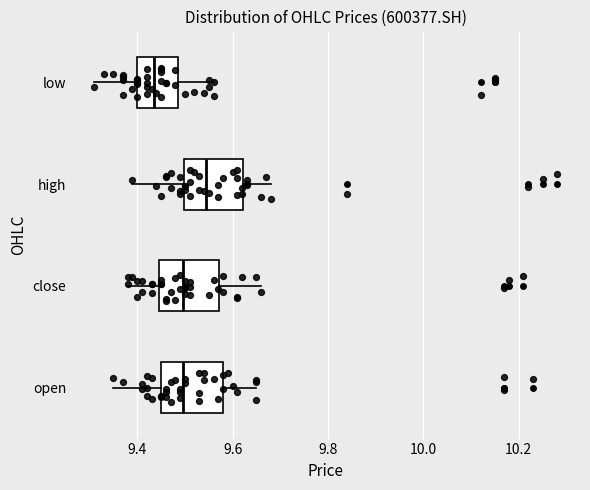

Where is the right edge of the box for close on the x-axis? The values are not printed on the chart, so give them approximately, as read against the axis.

9.58